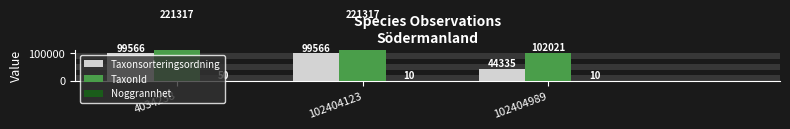

How many groups of bars are there?

3